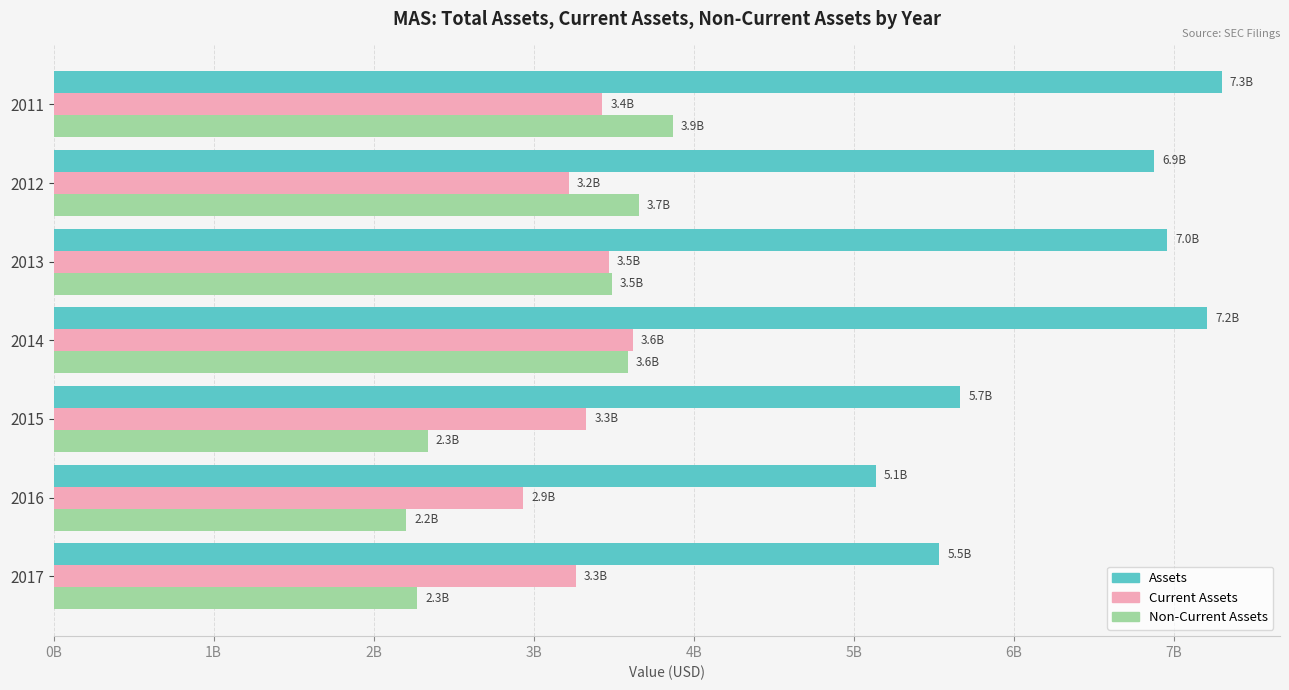

What is the highest value of the Non-Current Assets series?

3868000000